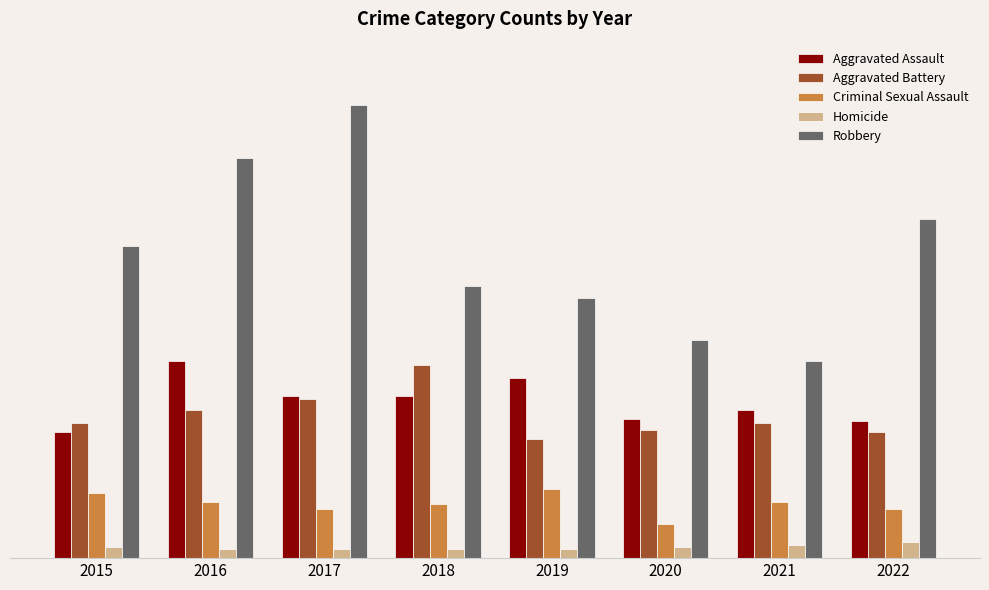

What is the sum of all Criminal Sexual Assault values?

193